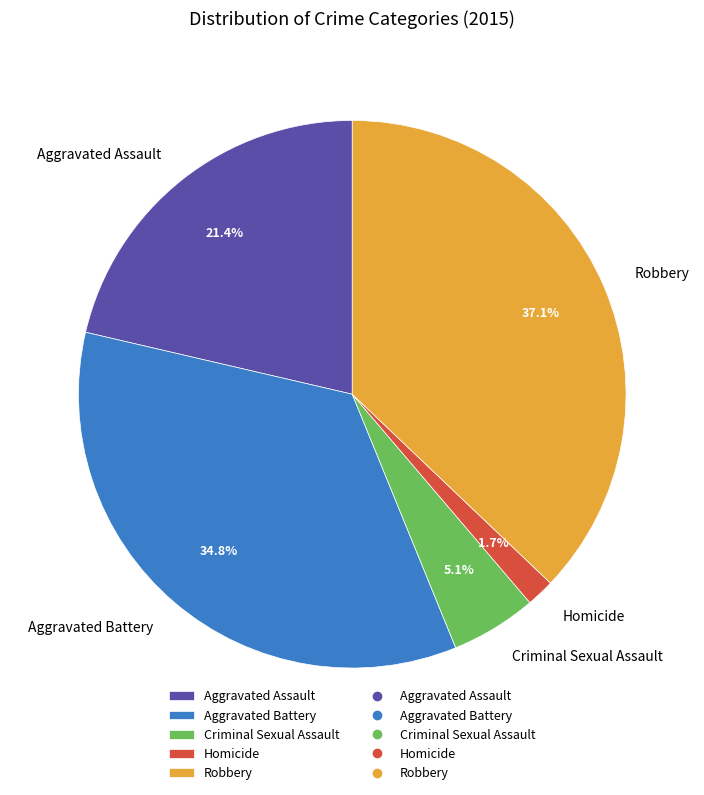

Approximately how many times larger is the value at Robbery compared to Criminal Sexual Assault?

7.3